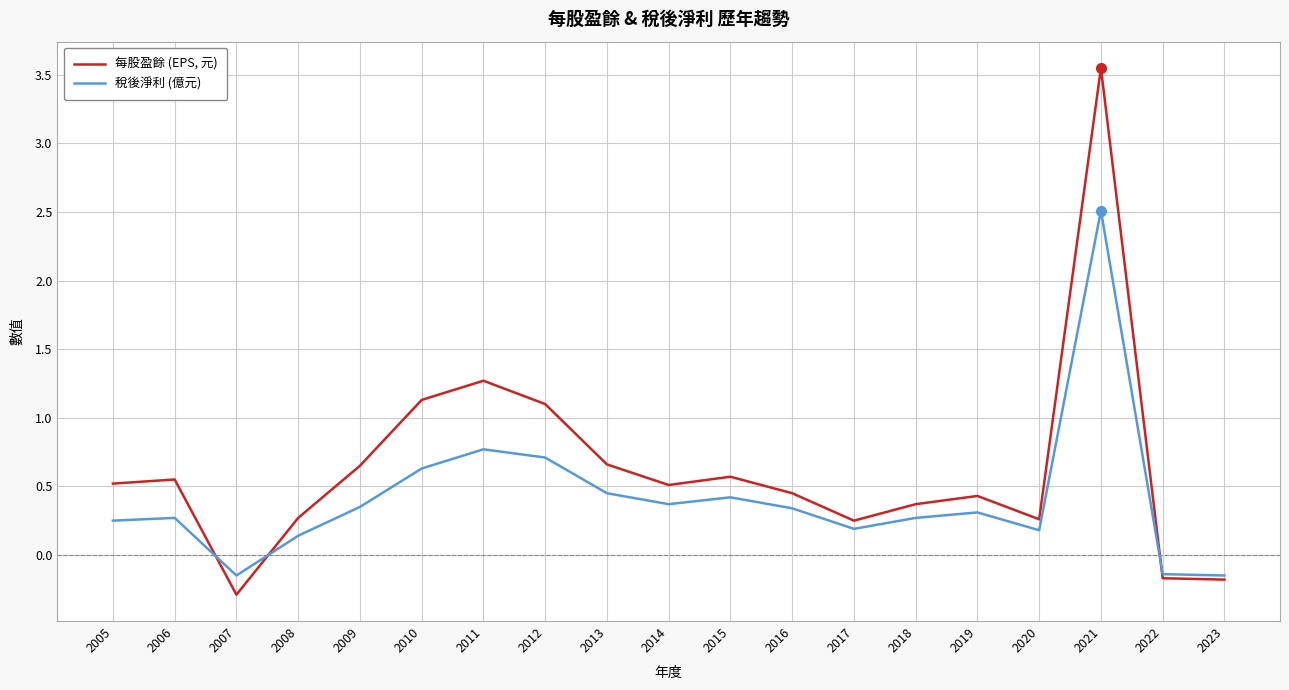

Read the 稅後淨利 (億元) value at 2011.

0.8